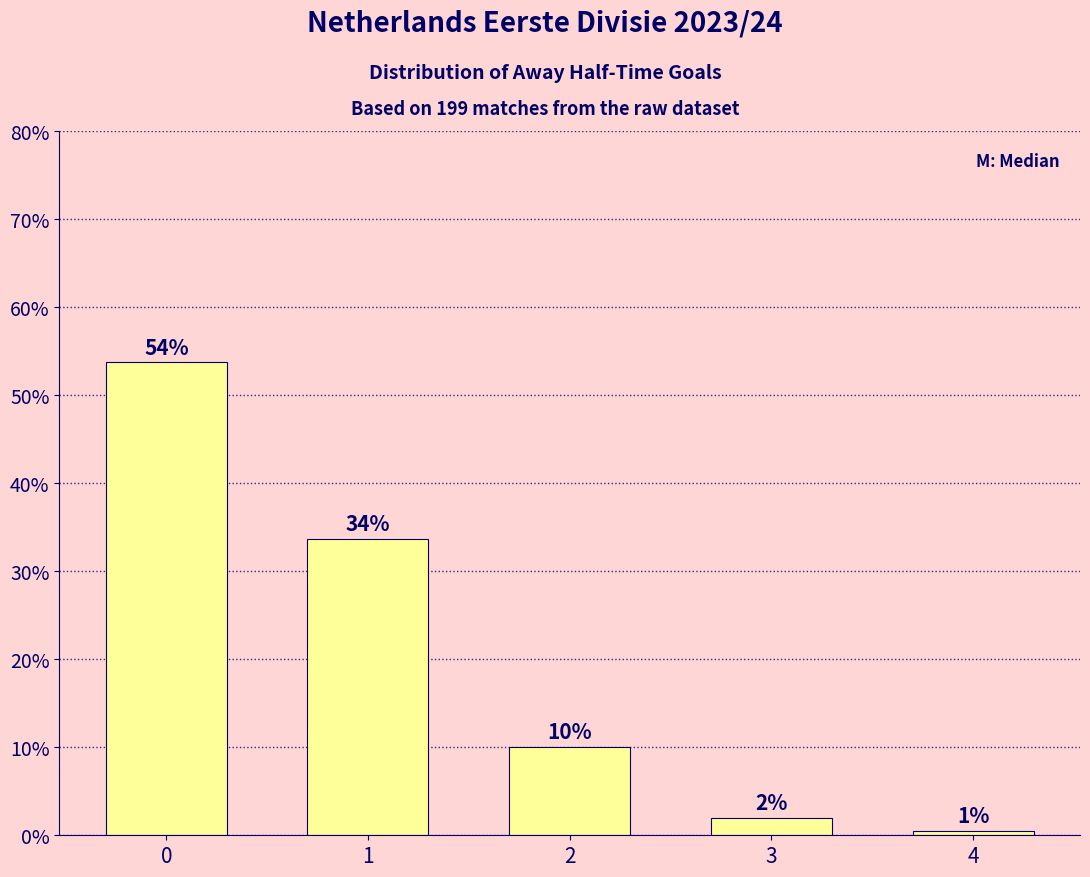

The value at 2 is 5.2. True or false?

False